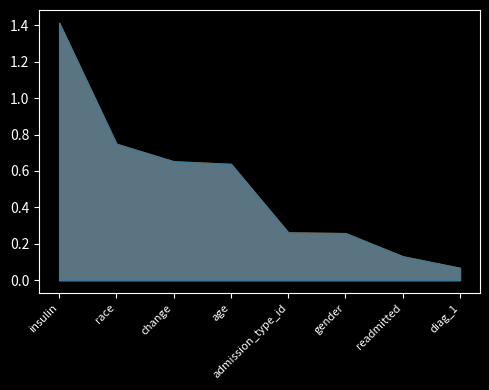

The value at gender is 0.5. True or false?

False